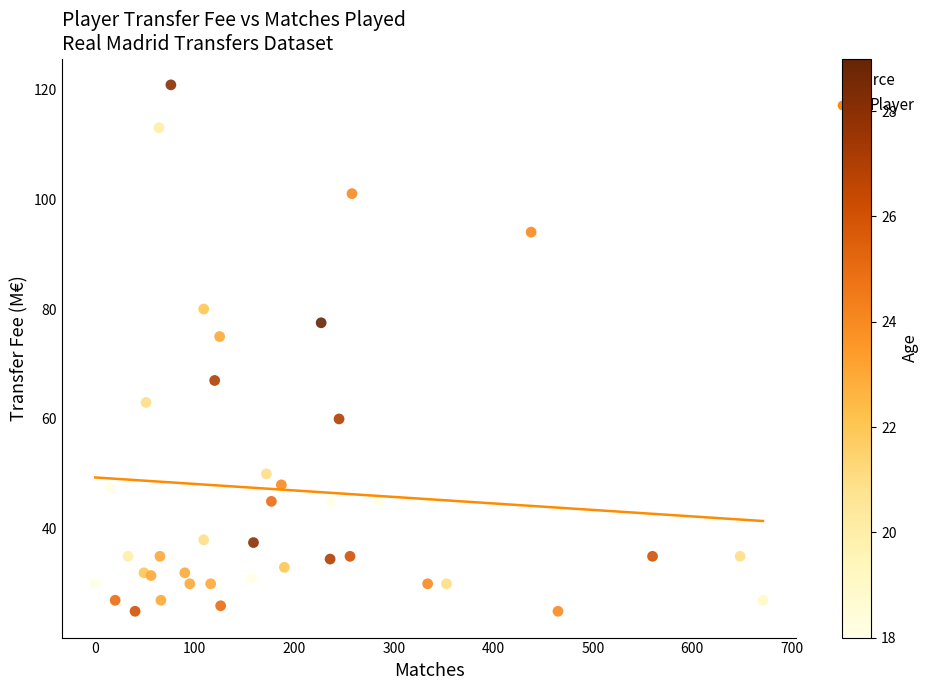

What Y value in the scatter plot is closest to 72?

75.0